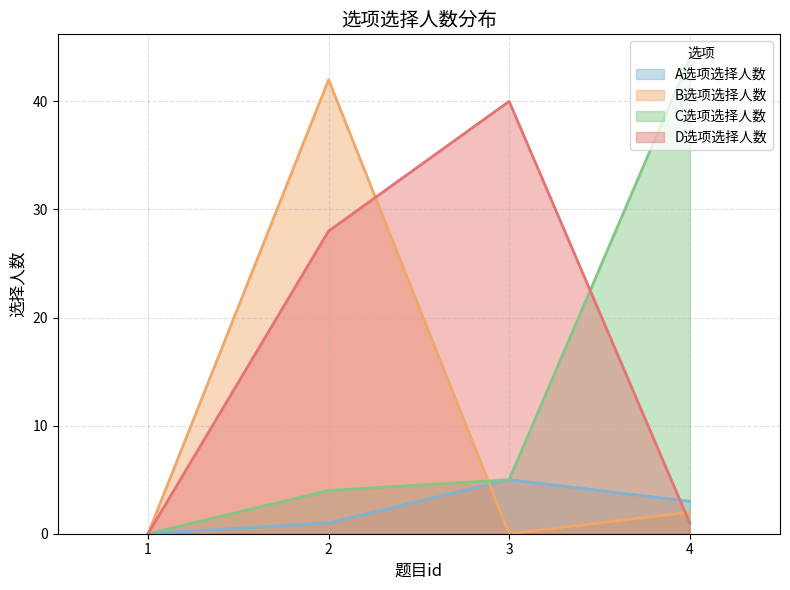

Is the value of B选项选择人数 at 1 greater than the value of A选项选择人数 at 1?

No